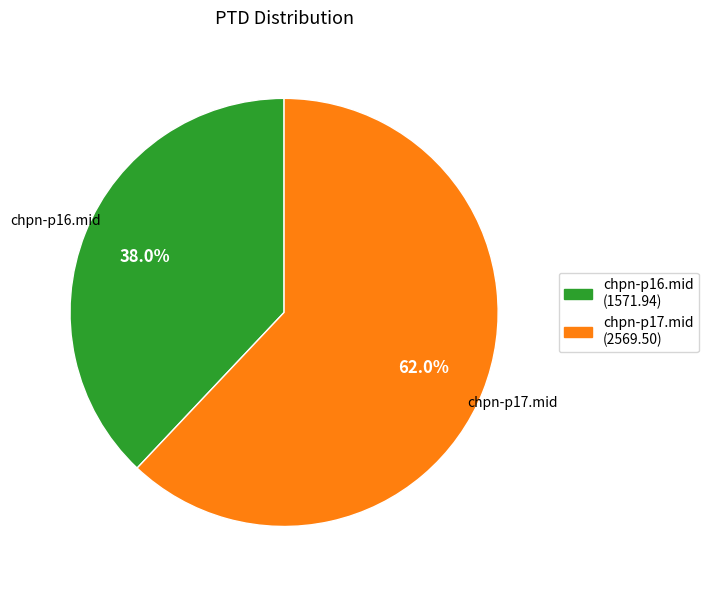

What percentage do chpn-p17.mid and chpn-p16.mid together represent?

100.0%